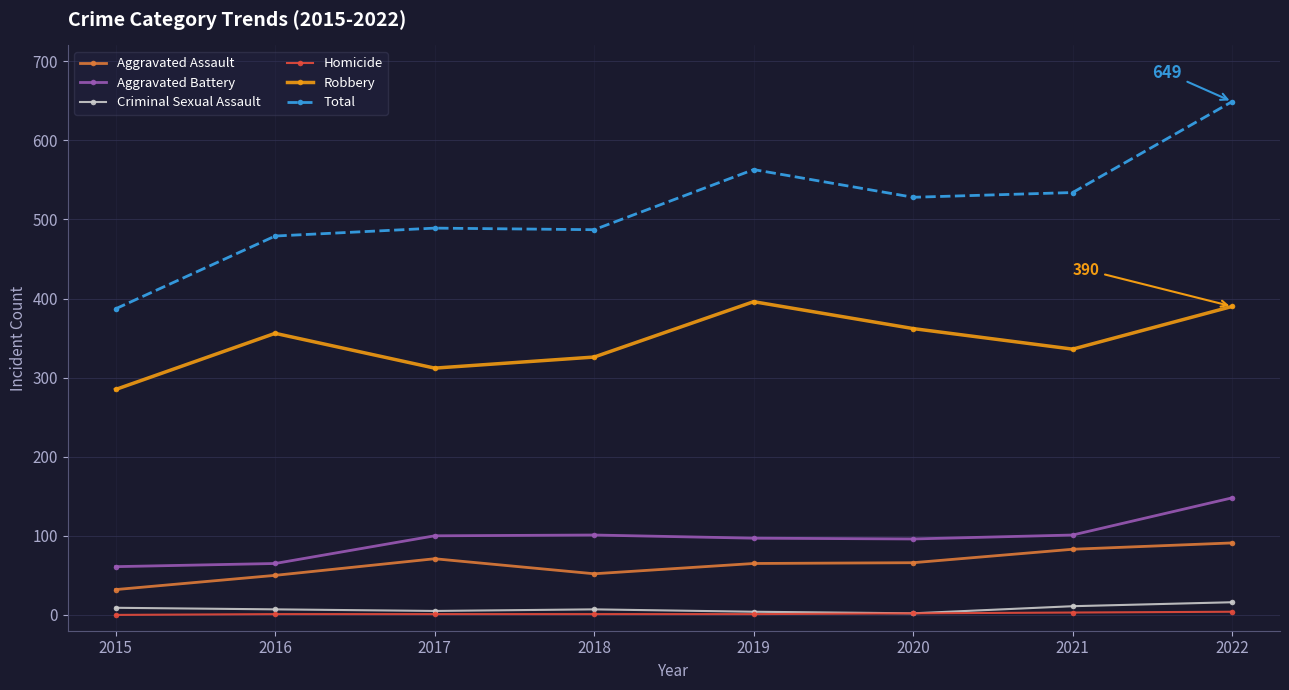

True or false: Total has a value of 685 at 2017.

False